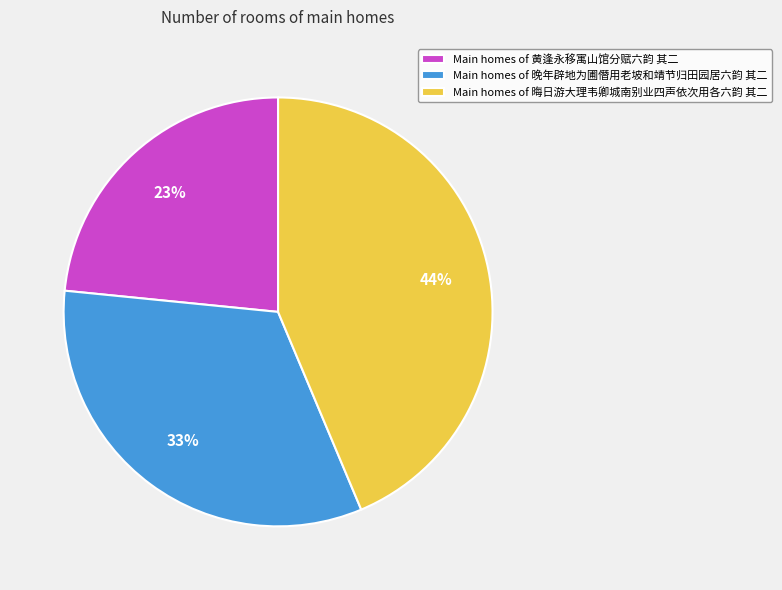

To the nearest percent, what is the combined percentage of Main homes of 晚年辟地为圃僭用老坡和靖节归田园居六韵 其二 and Main homes of 黄逢永移寓山馆分赋六韵 其二?

56%